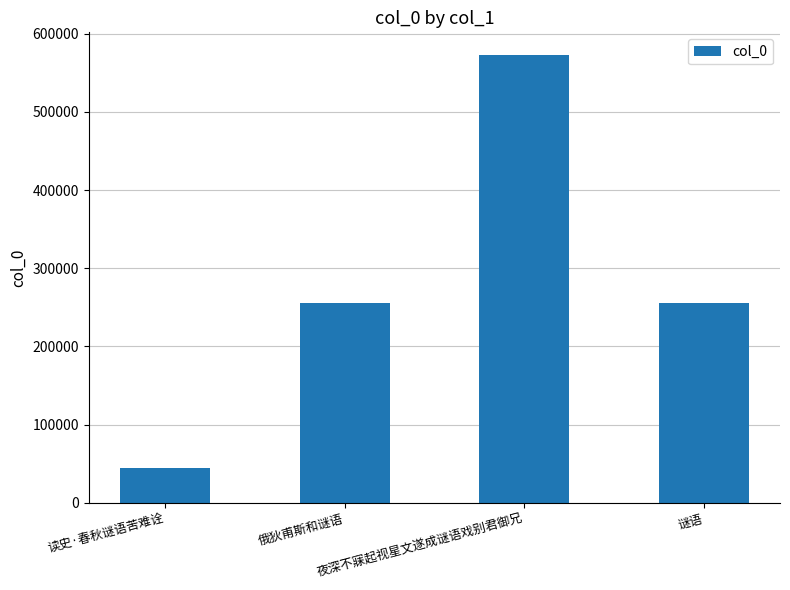

What is the smallest value displayed?

44635